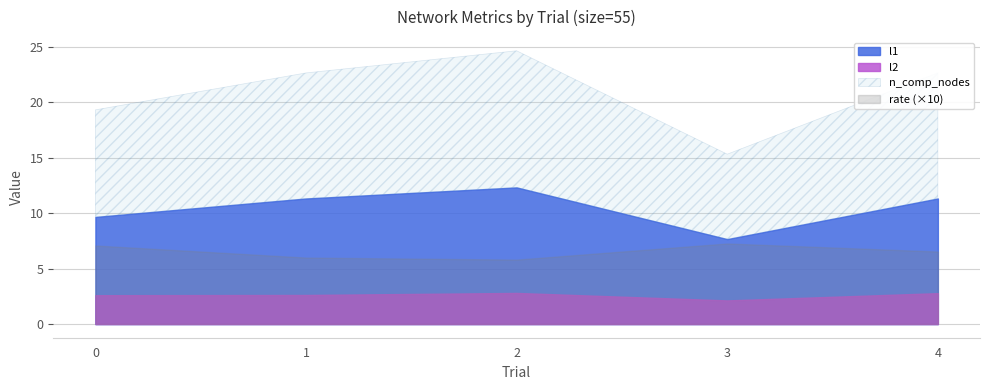

True or false: l1 and rate cross at least once.

False